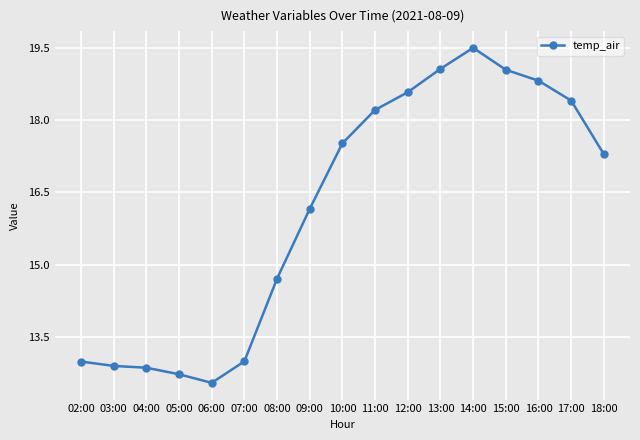

How many values exceed 17?

9